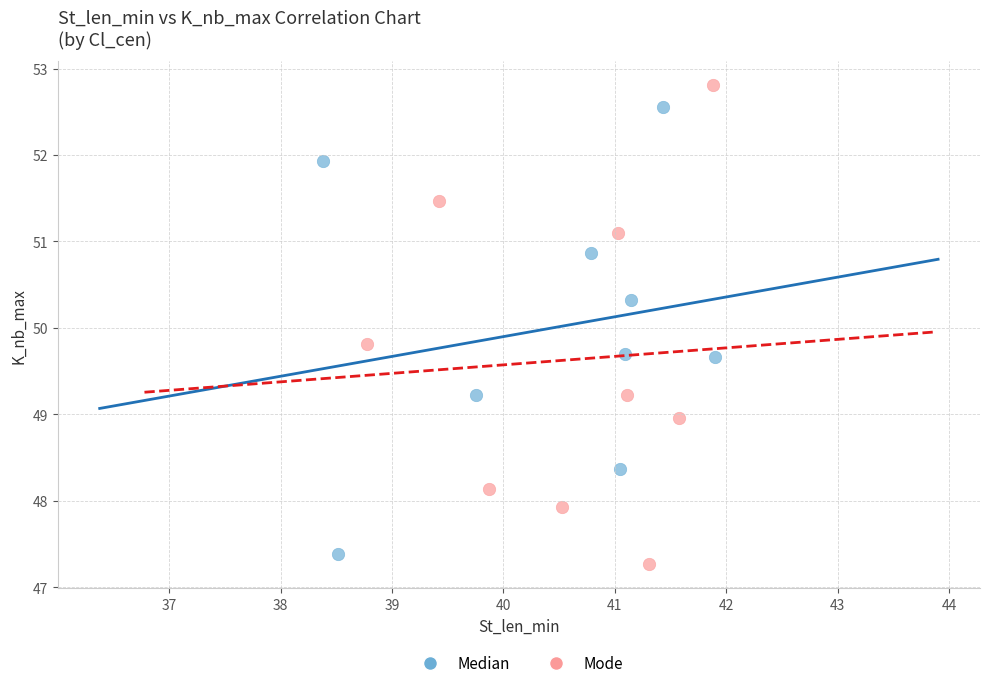

Which series reaches the maximum Y coordinate?

Mode